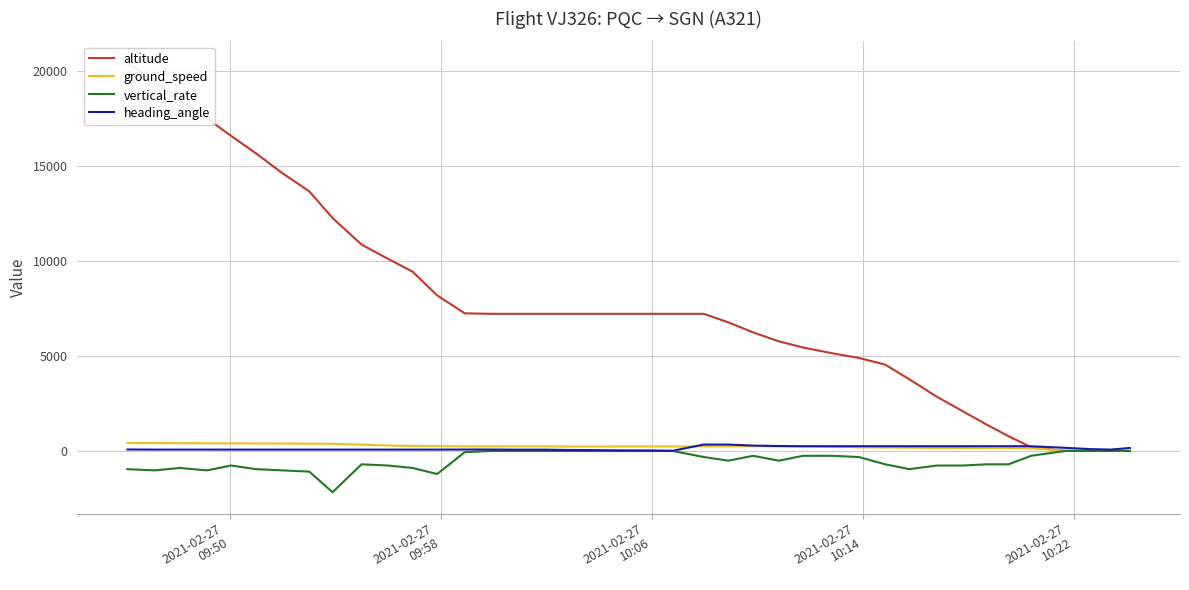

At how many categories does at least one series exceed 18427?

3